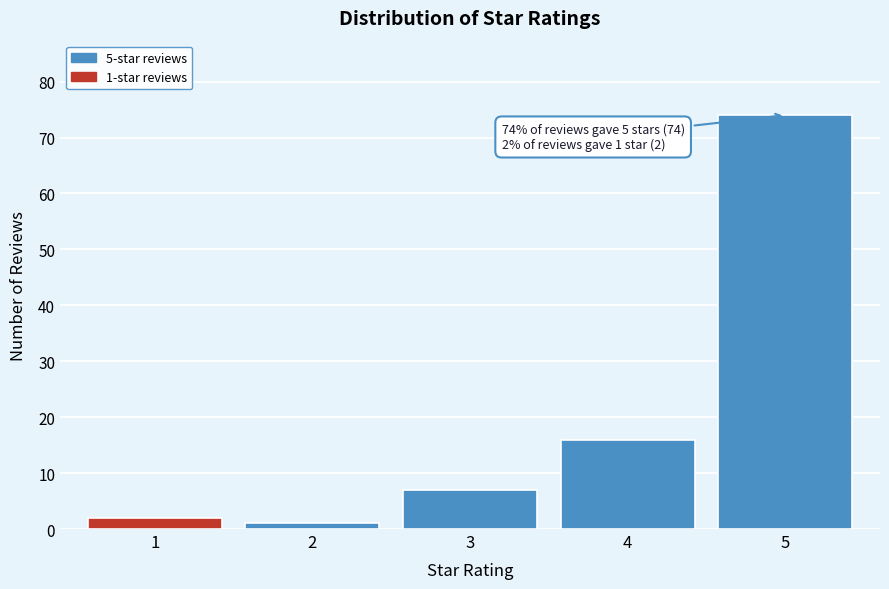

Reading right to left, list all the values displayed in this chart.

5=74	4=16	3=7	2=1	1=2